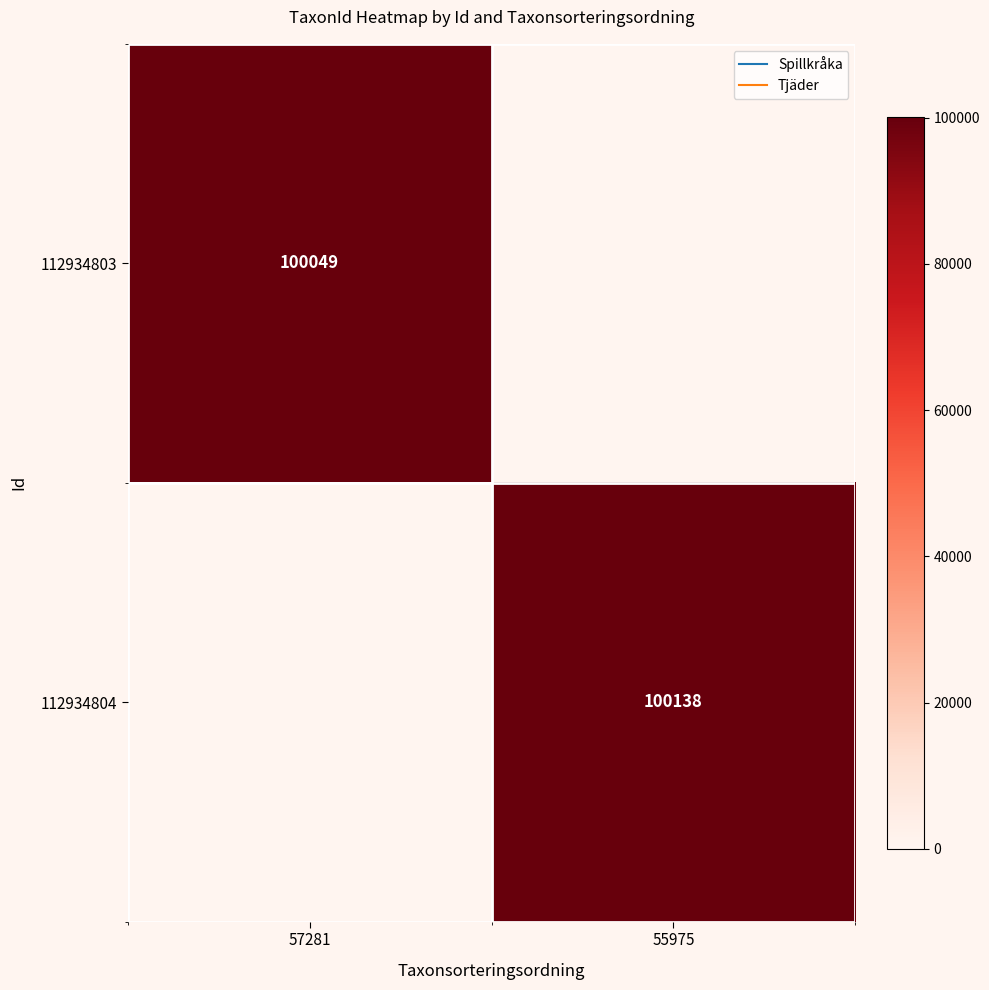

What is the difference between the maximum and minimum values in the 112934804 series?

100138